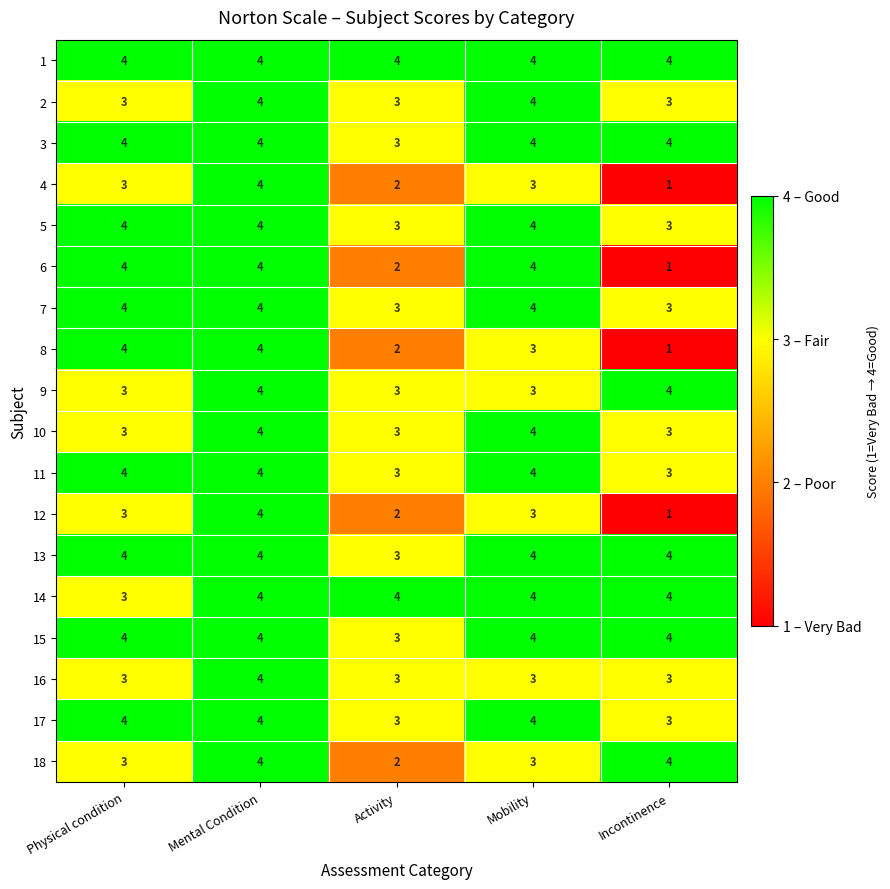

At how many categories does at least one series exceed 1?

5